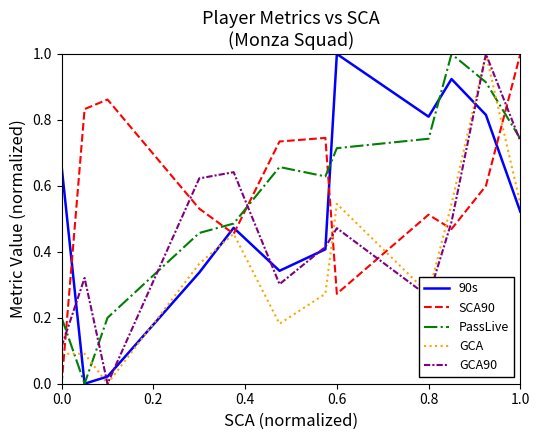

True or false: 90s and GCA cross at least once.

True